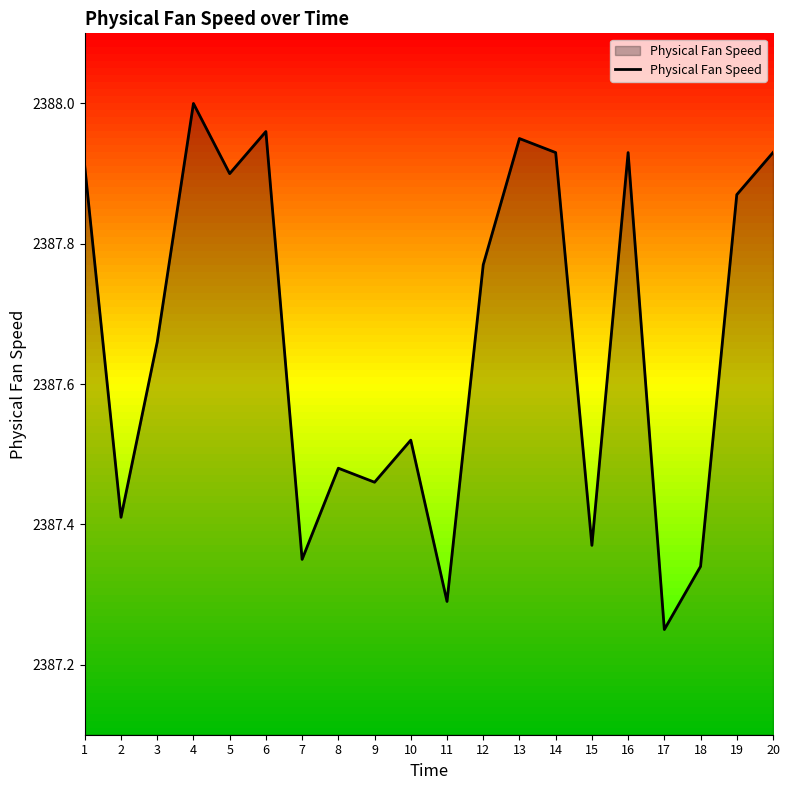

True or false: the data shows 1637.7 at 3.

False